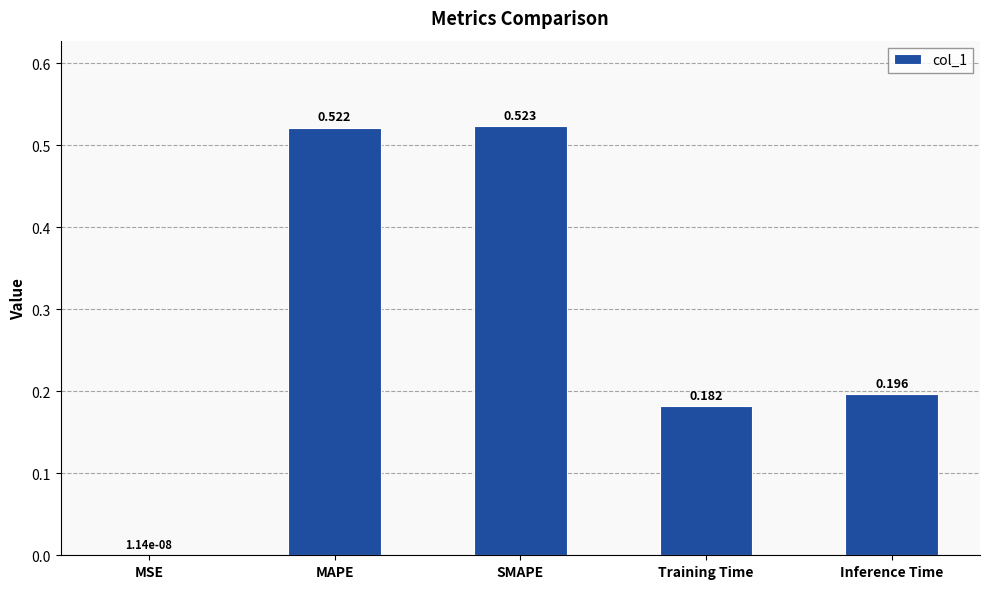

Which has a higher value, SMAPE or MAPE?

SMAPE